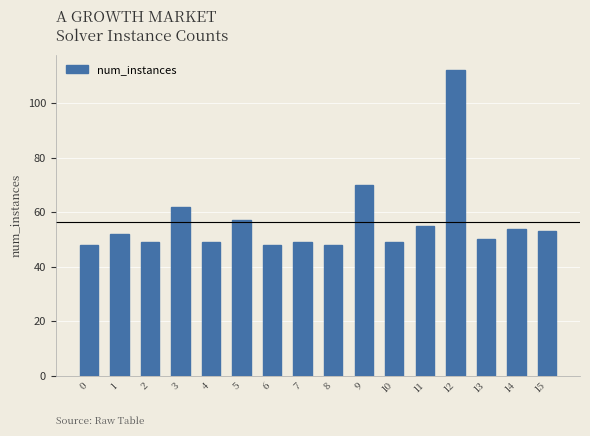

What is the smallest value displayed?

48